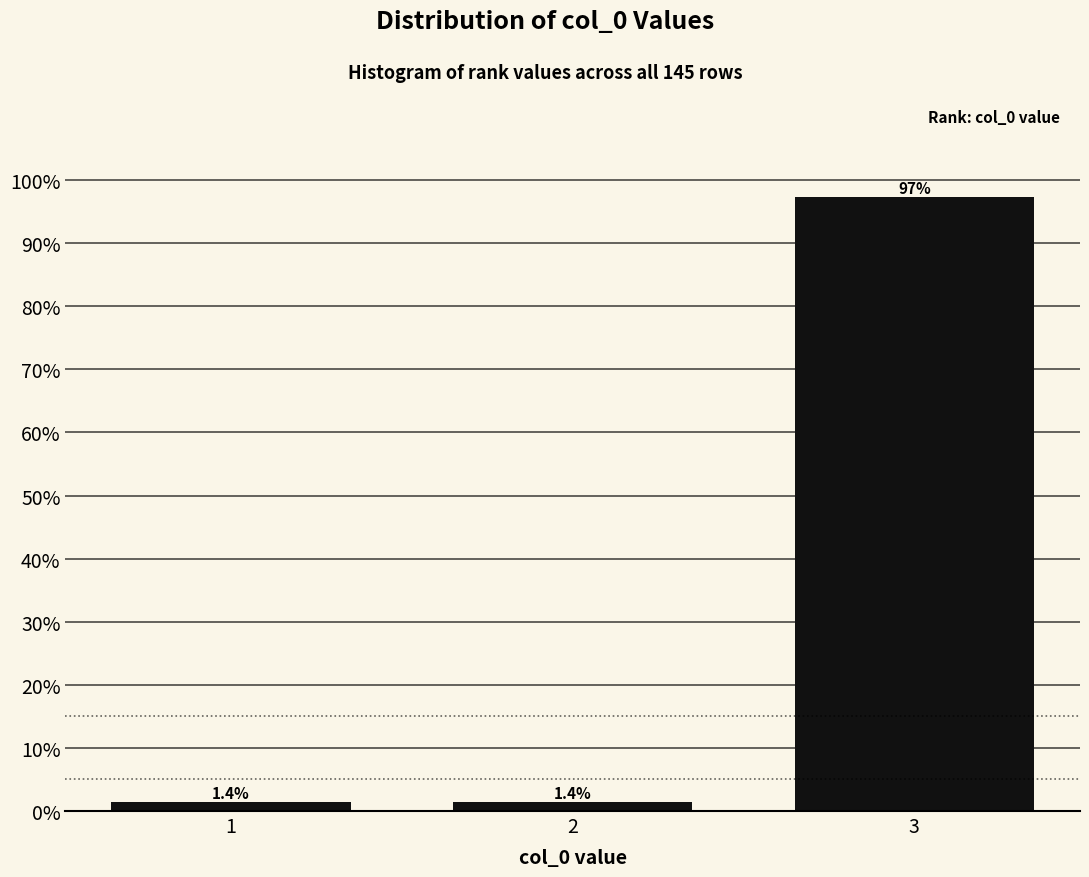

Are the bars horizontal?

No